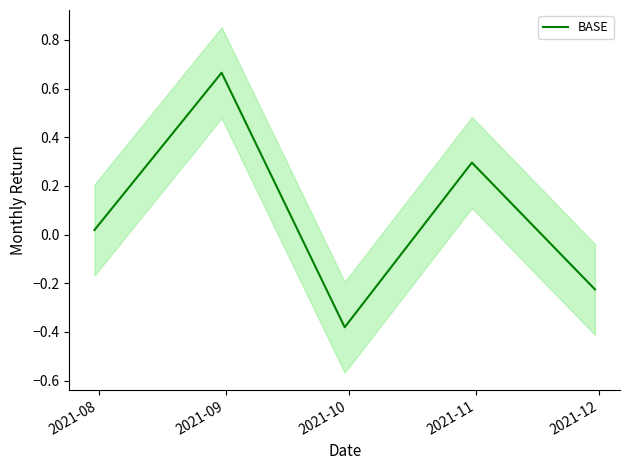

At which category does the data reach its first local valley?

2021-10